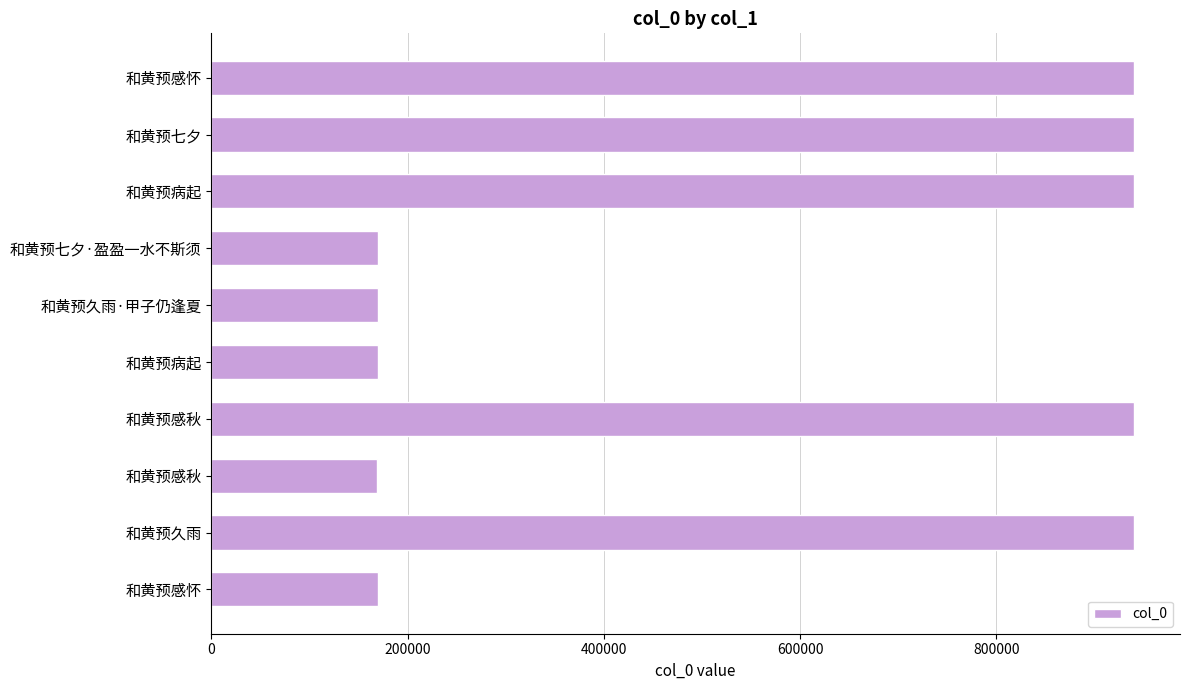

What is the average value?

554658